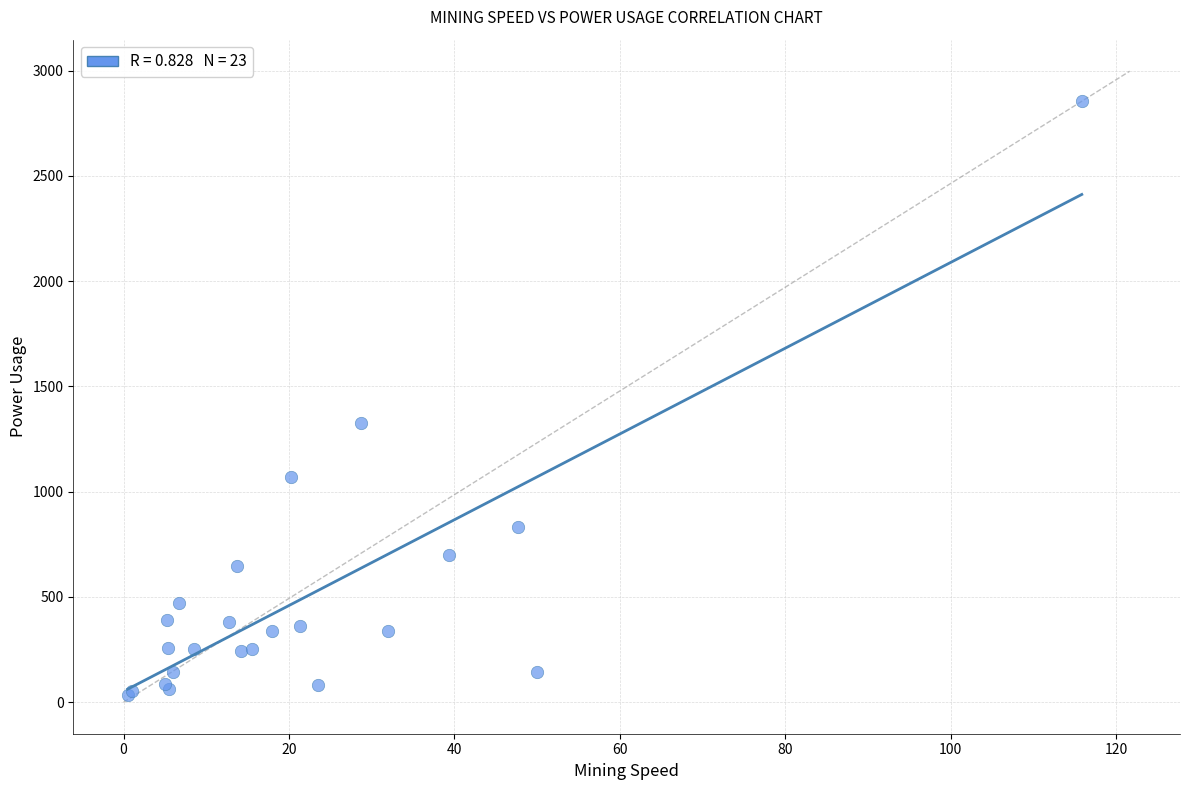

What Y value in the scatter plot is closest to 1443?

1324.0